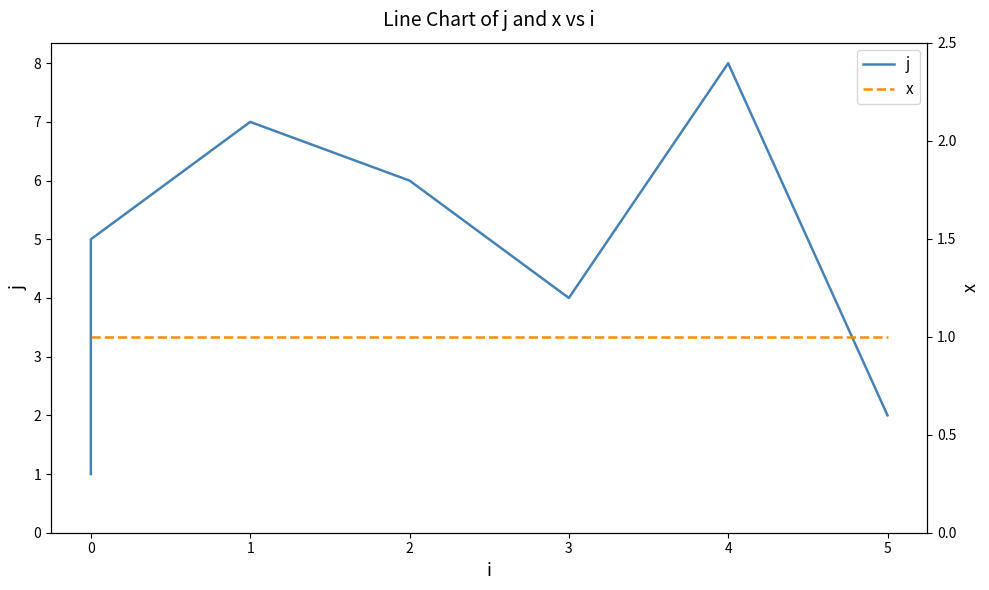

What is the value of the j point at the 5th from the left?

6